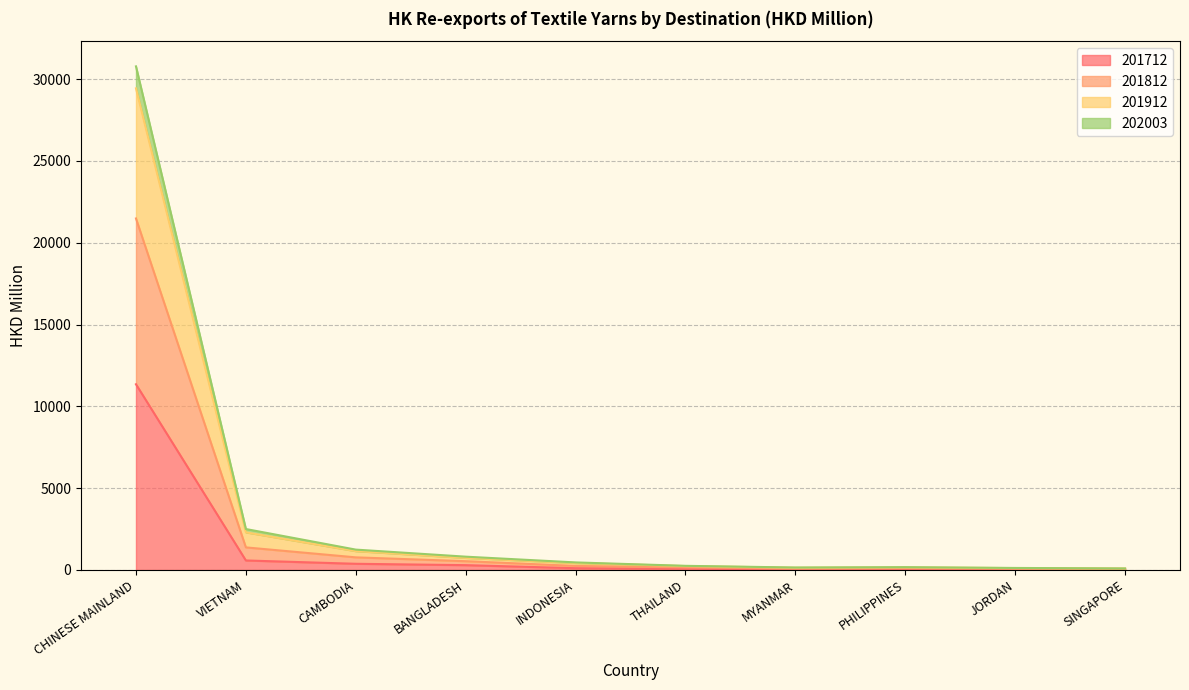

At which category is the sum across all series the highest?

CHINESE MAINLAND